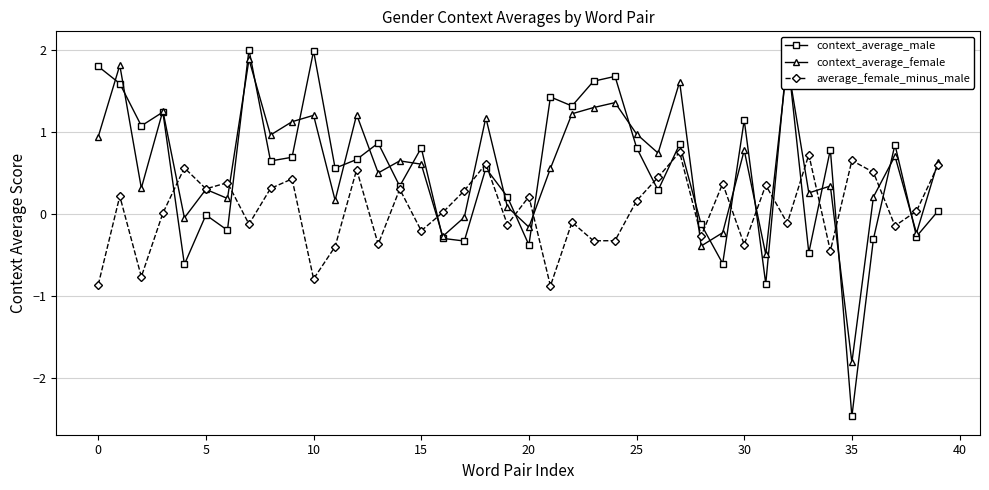

Which series has the largest range (max minus min)?

context_average_male